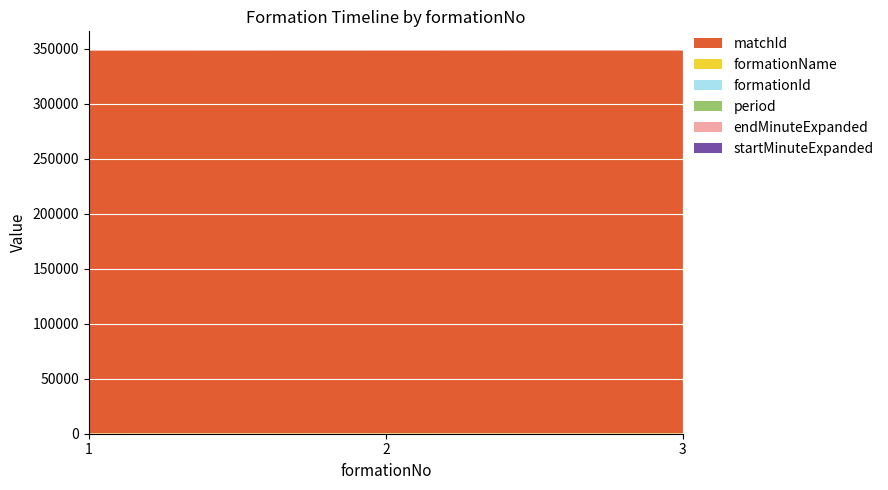

Reading left to right, transcribe all the data shown in this chart.

startMinuteExpanded: 0	59	75
endMinuteExpanded: 59	75	93
period: 16	16	2
formationId: 2	2	2
formationName: 442	442	442
matchId: 347685	347685	347685